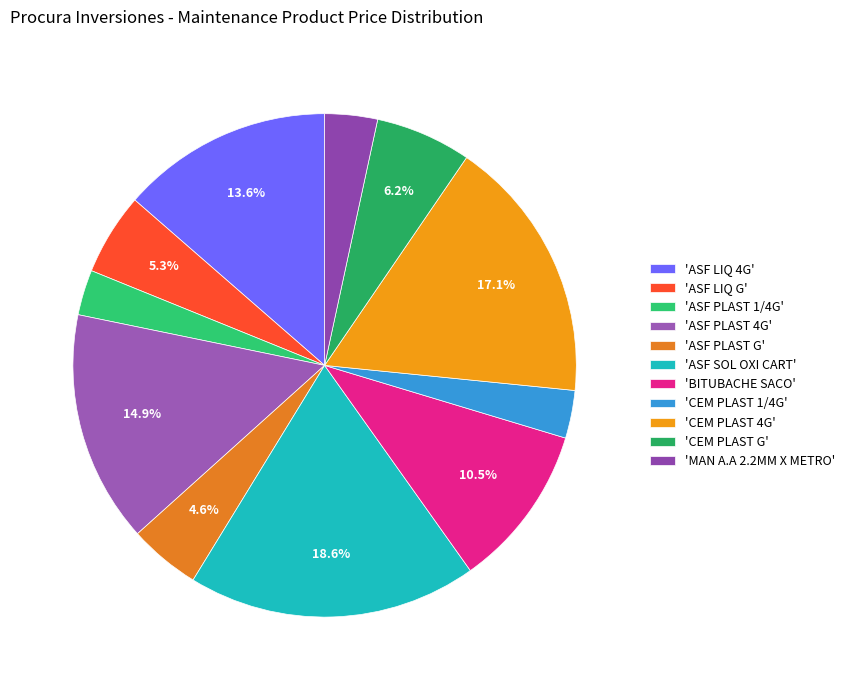

To the nearest percent, what is the average slice percentage?

9%